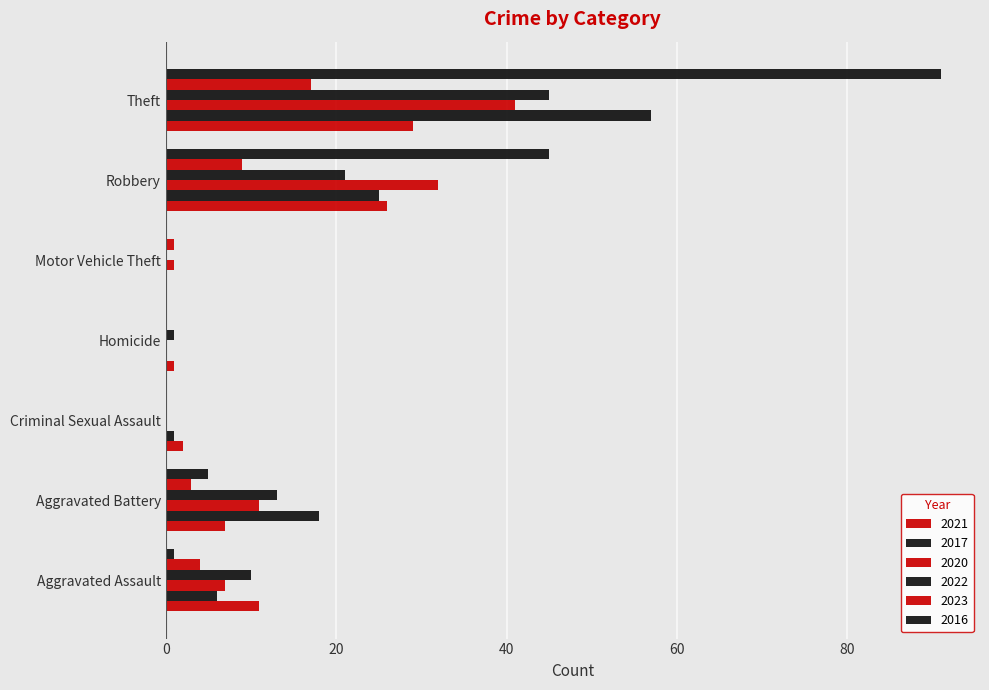

What is the label of the 7th bar from the right?

Aggravated Assault